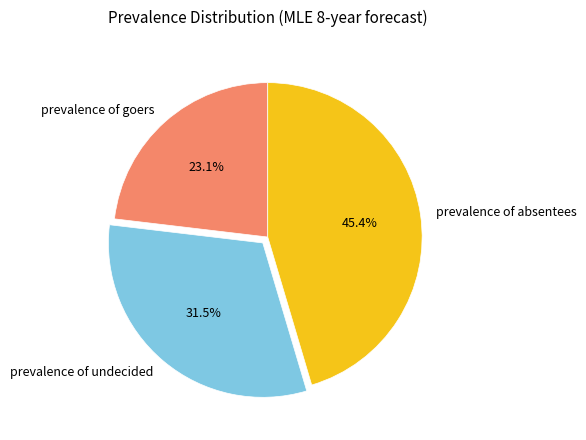

Count the number of slices in the pie.

3